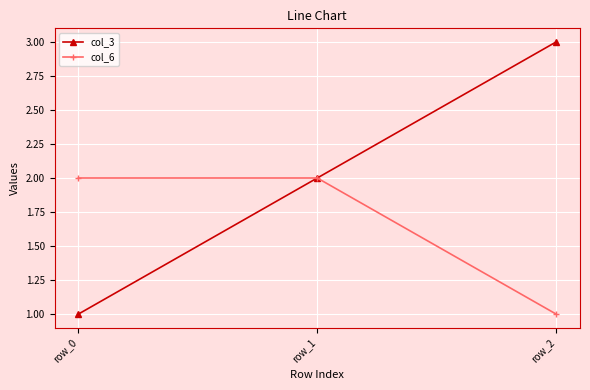

The col_3 series shows 3 at row_1. True or false?

False